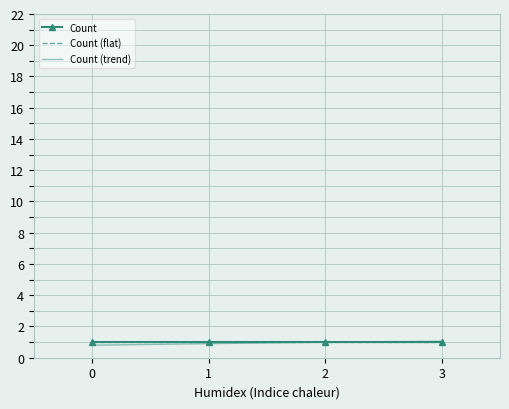

Between 1 and 0, which is larger?

1